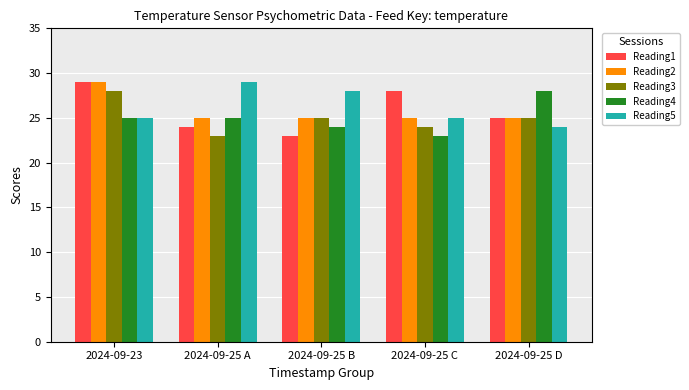

What is the average value of the Reading2 series?

26